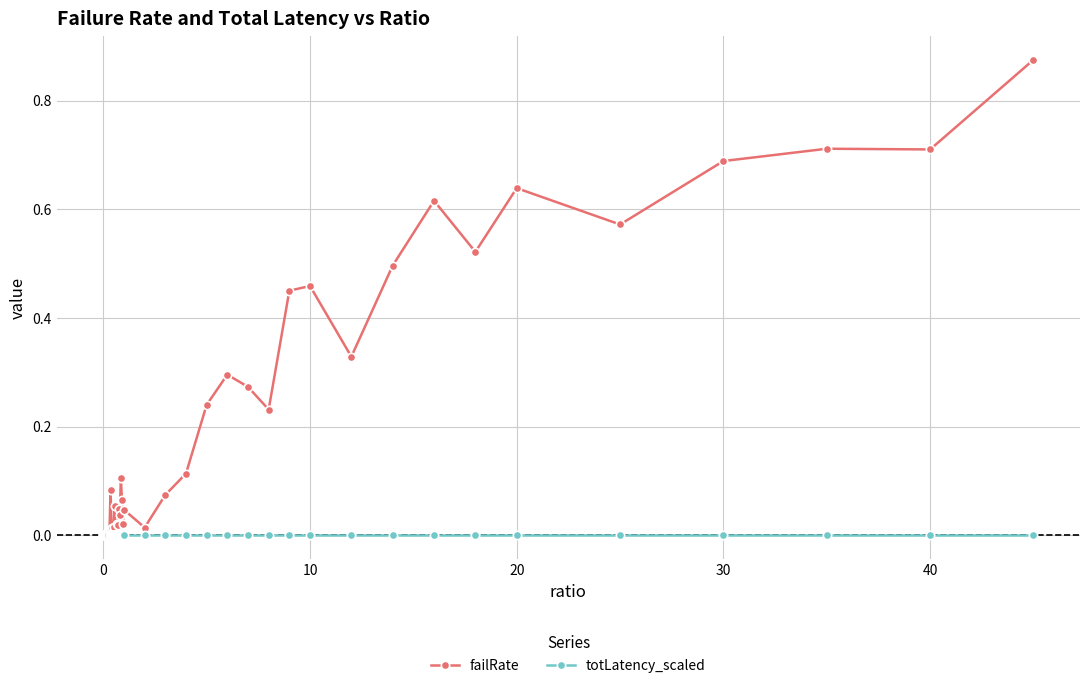

Which series has the widest spread of values?

failRate